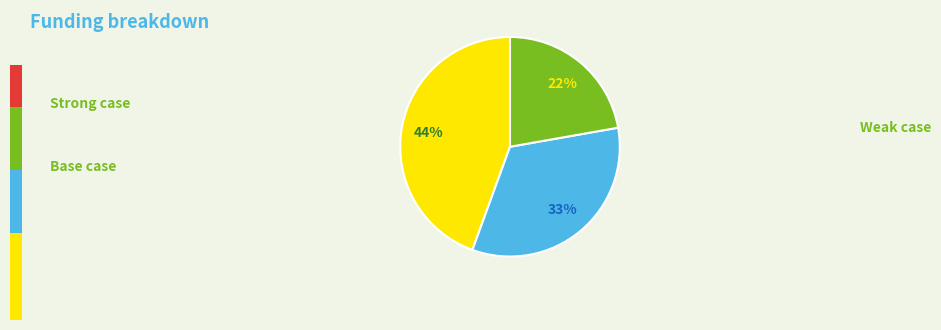

Is there a majority slice in this chart?

No